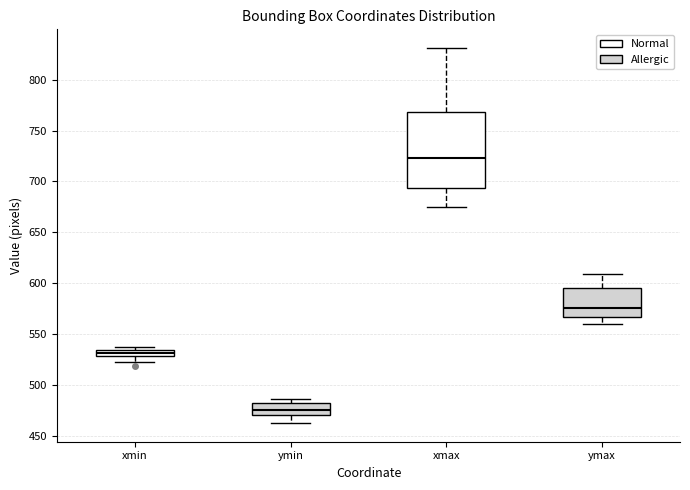

Where does the lower whisker of the box for xmin end on the y-axis? The values are not printed on the chart, so give them approximately, as read against the axis.

520